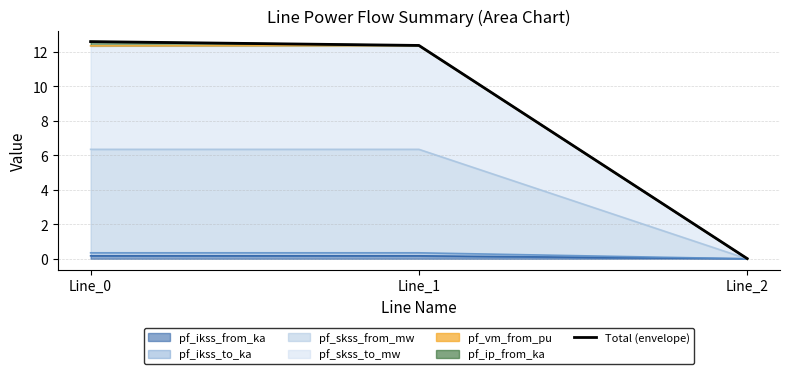

What is the change in value from Line_1 to Line_2?

-12.4